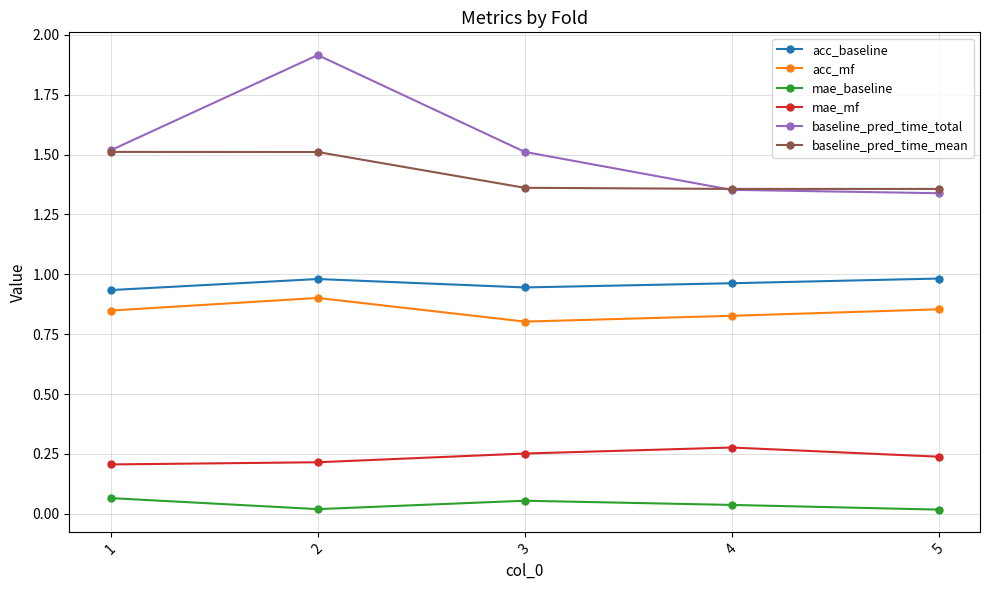

What is the value of the baseline_pred_time_mean point at the 1st from the left?

1.5